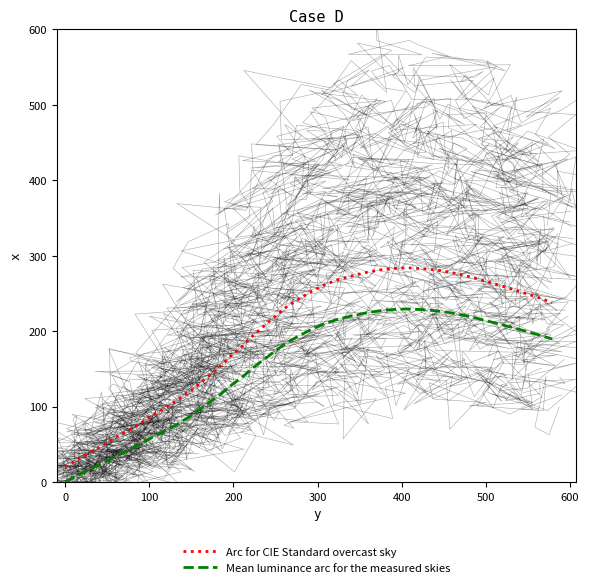

Which series has the largest range (max minus min)?

Arc for CIE Standard overcast sky